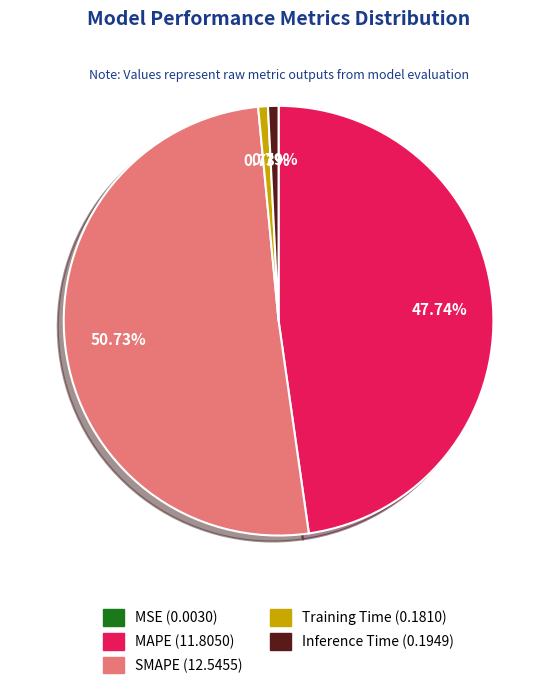

Is the sum of Training Time and Inference Time greater than half?

No